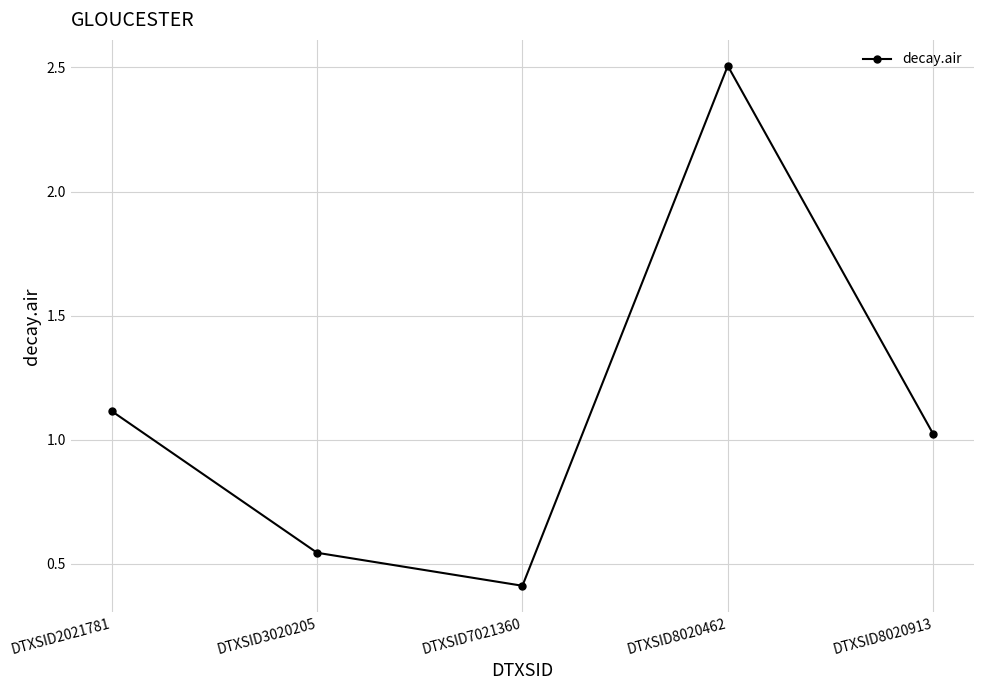

At which label does the data first exceed 1?

DTXSID2021781